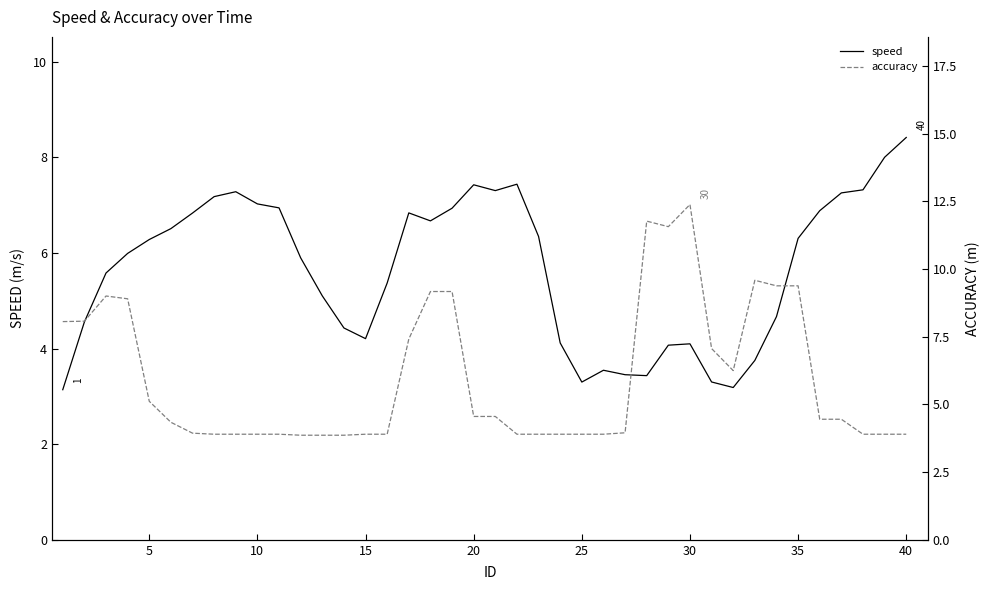

What is the maximum value for speed?

8.4